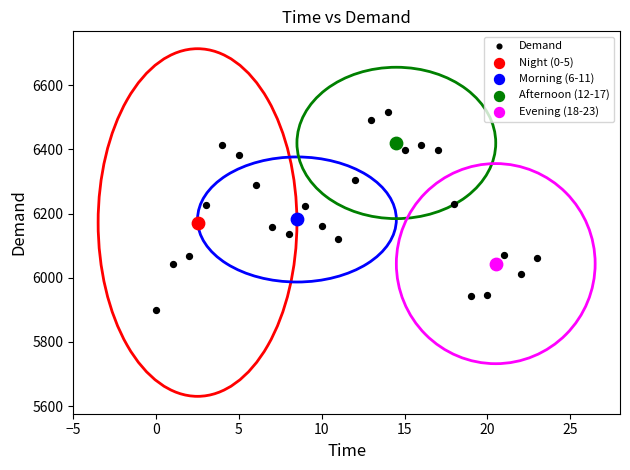

What are all the series names shown in the legend?

Demand, Night (0-5), Morning (6-11), Afternoon (12-17), Evening (18-23)